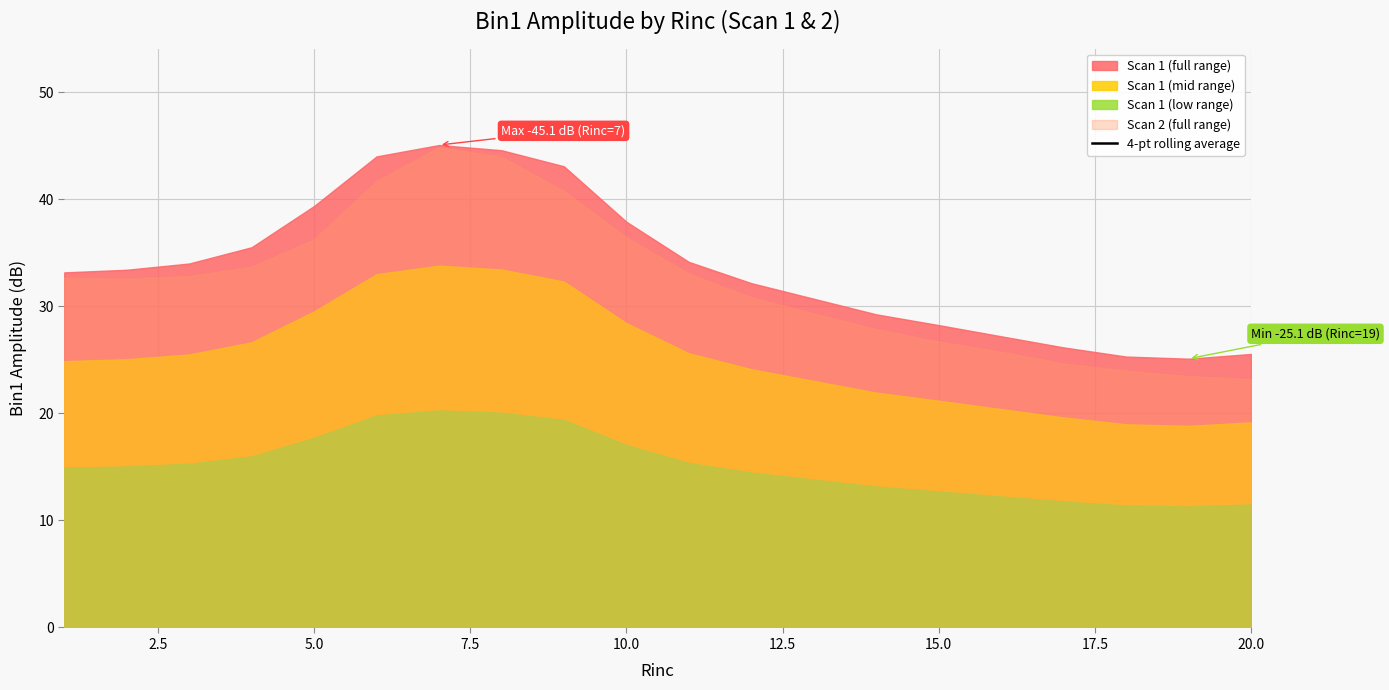

Reading left to right, transcribe all the data shown in this chart.

-33.2	-33.3	-33.5	-34.0	-35.6	-38.2	-41.0	-43.3	-44.2	-42.7	-39.9	-36.8	-33.7	-31.6	-30.1	-28.9	-27.7	-26.7	-26.0	-25.5